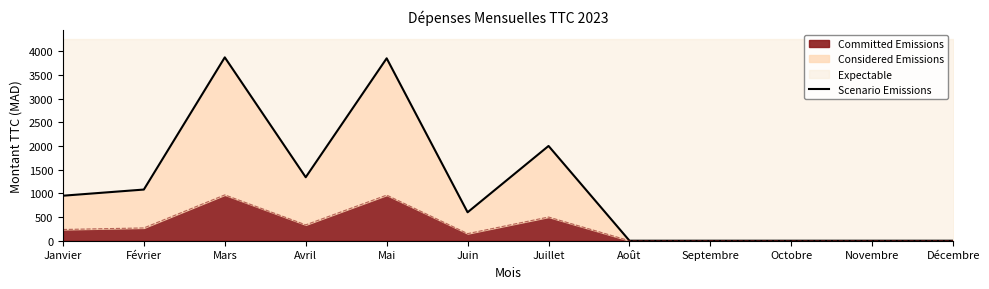

How many data points does each series have?

12